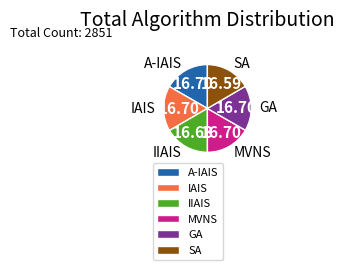

Combined, do A-IAIS and SA account for over 50%?

No